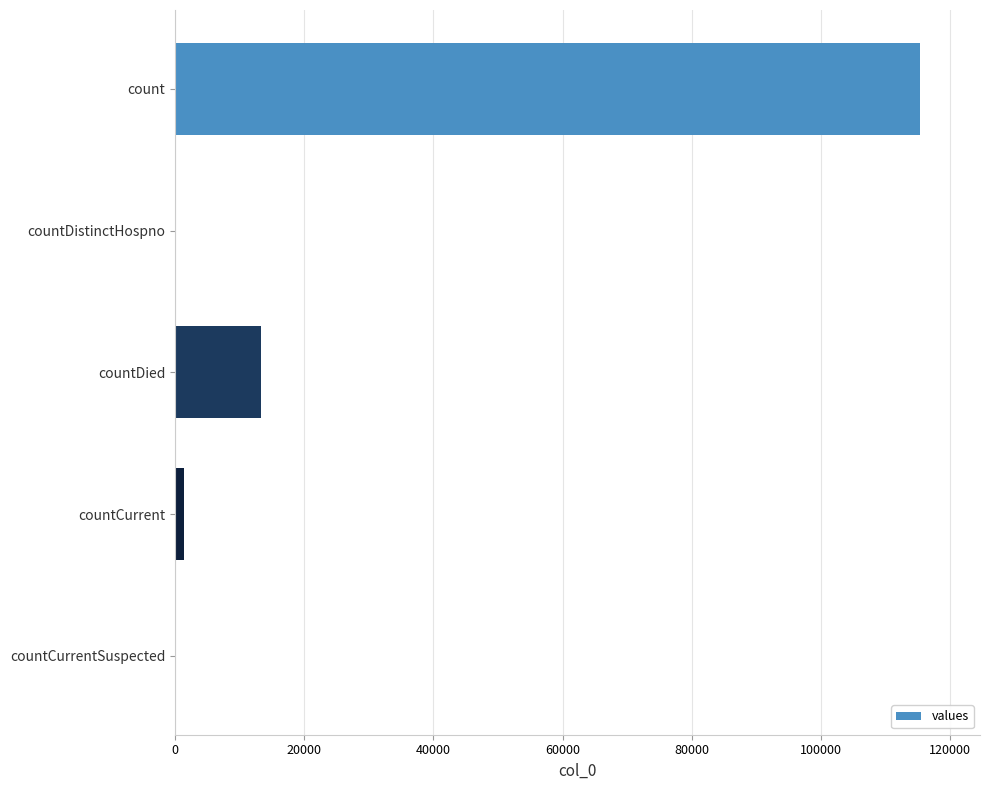

Reading bottom to top, extract all data points from this chart.

countCurrentSuspected=0	countCurrent=1383	countDied=13343	countDistinctHospno=0	count=115379